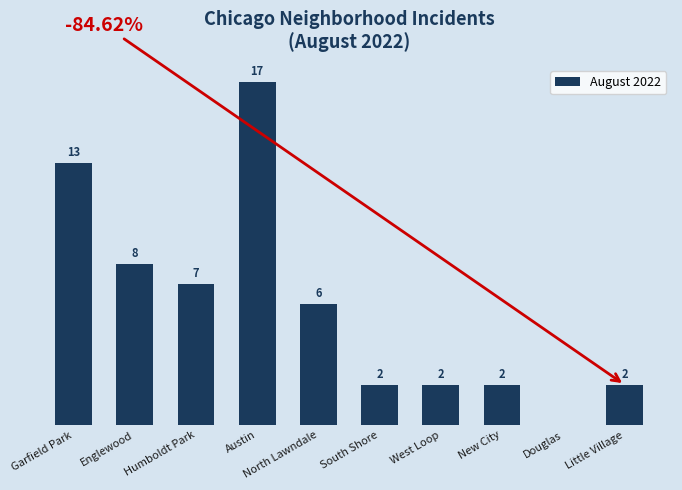

Where does the data first go above 6?

Garfield Park